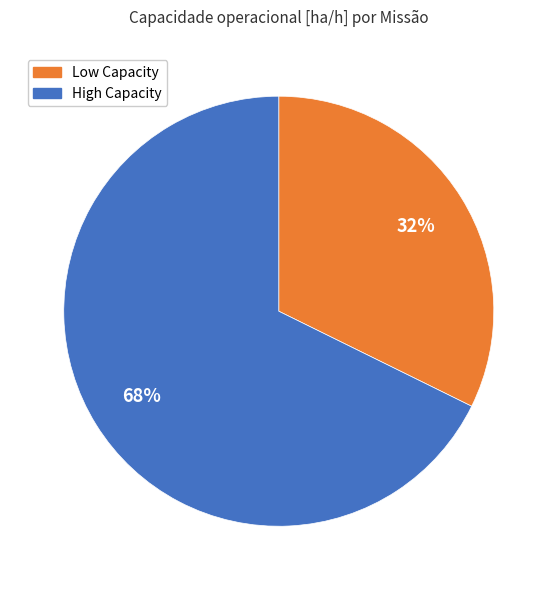

Count the number of slices in the pie.

2